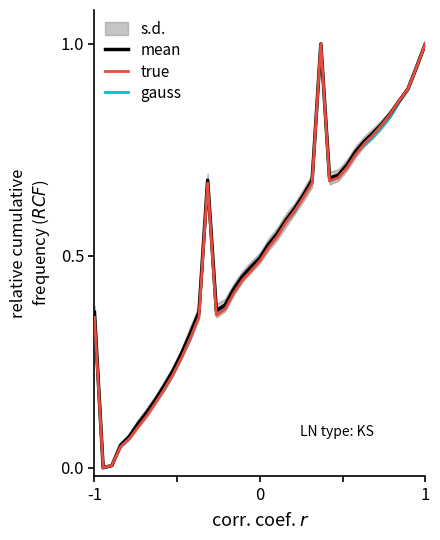

At which category is the sum across all series the highest?

26